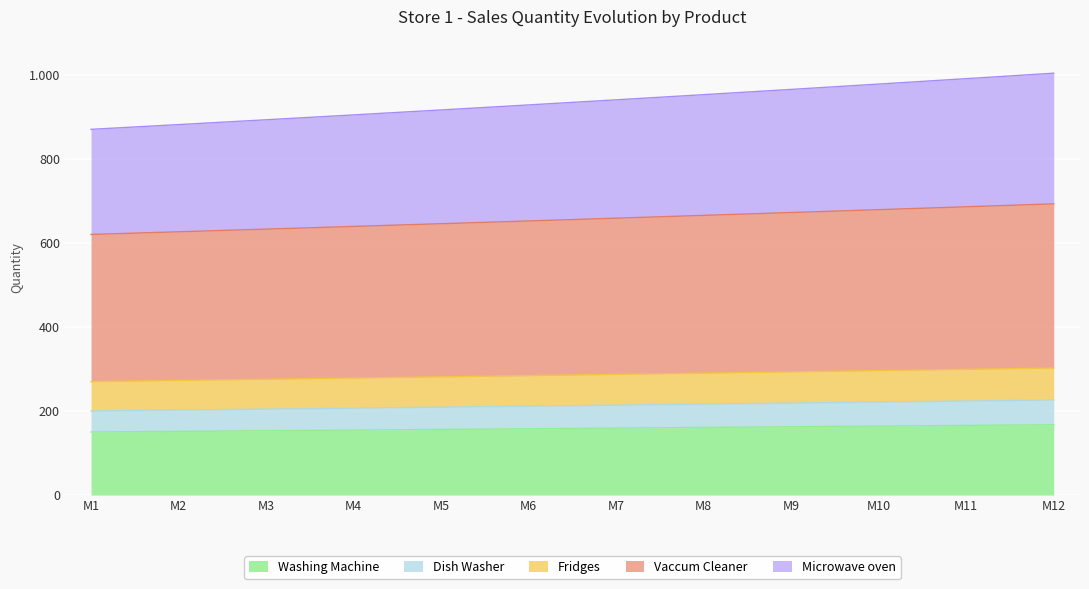

What is the smallest value displayed?

150.0